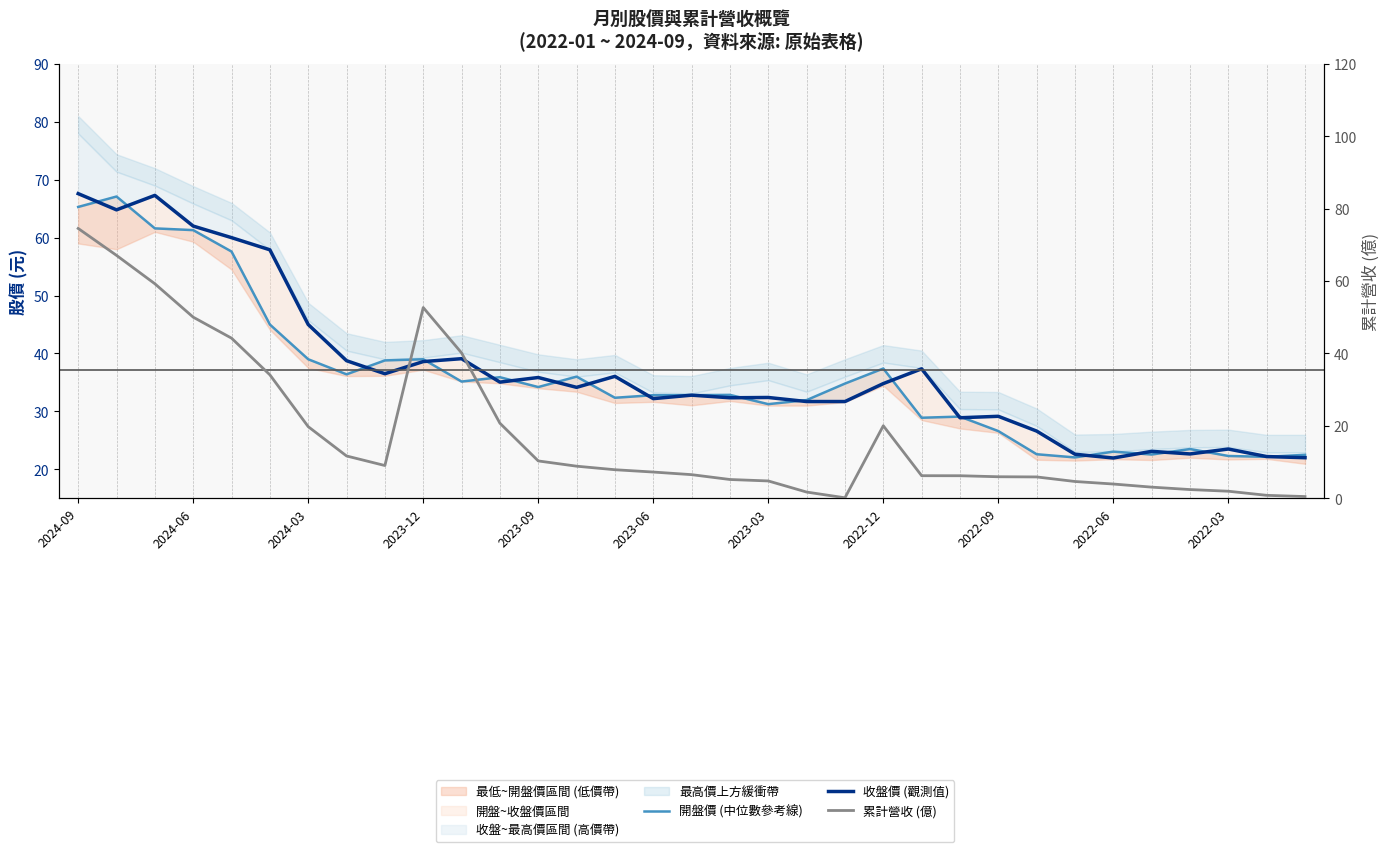

At which category is the sum across all series the highest?

2024-09